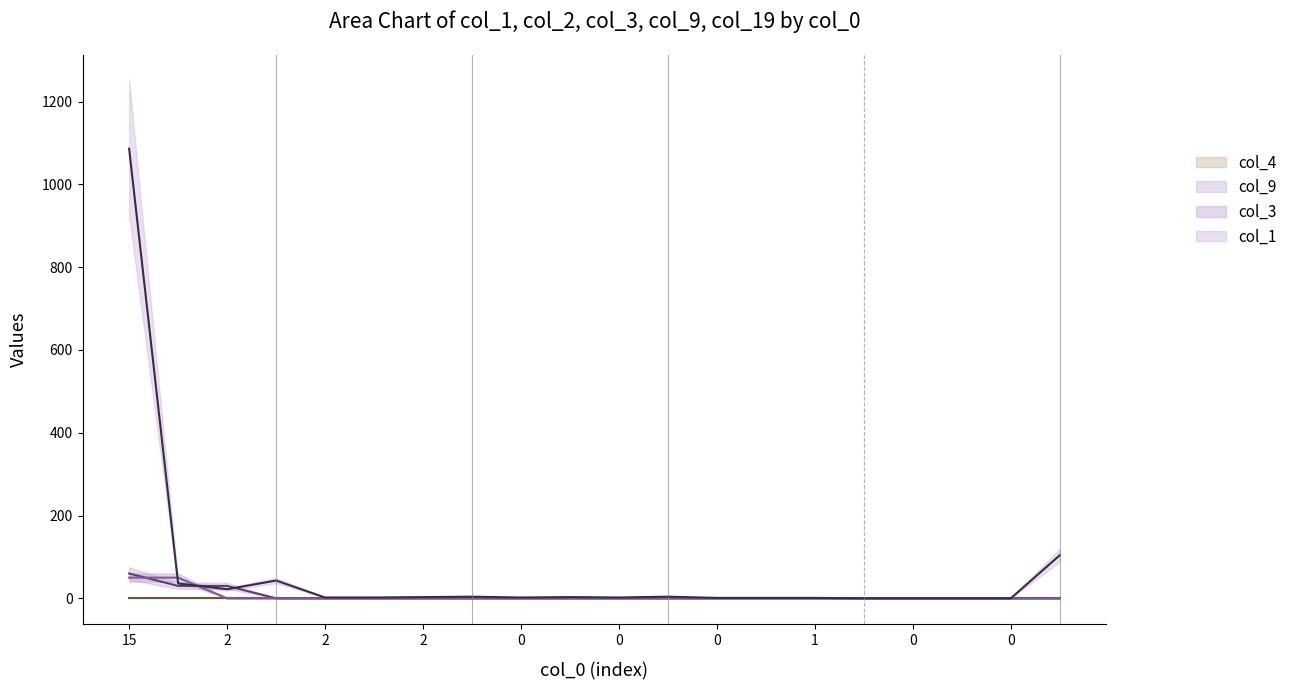

Which series has the largest total across all categories?

col_1